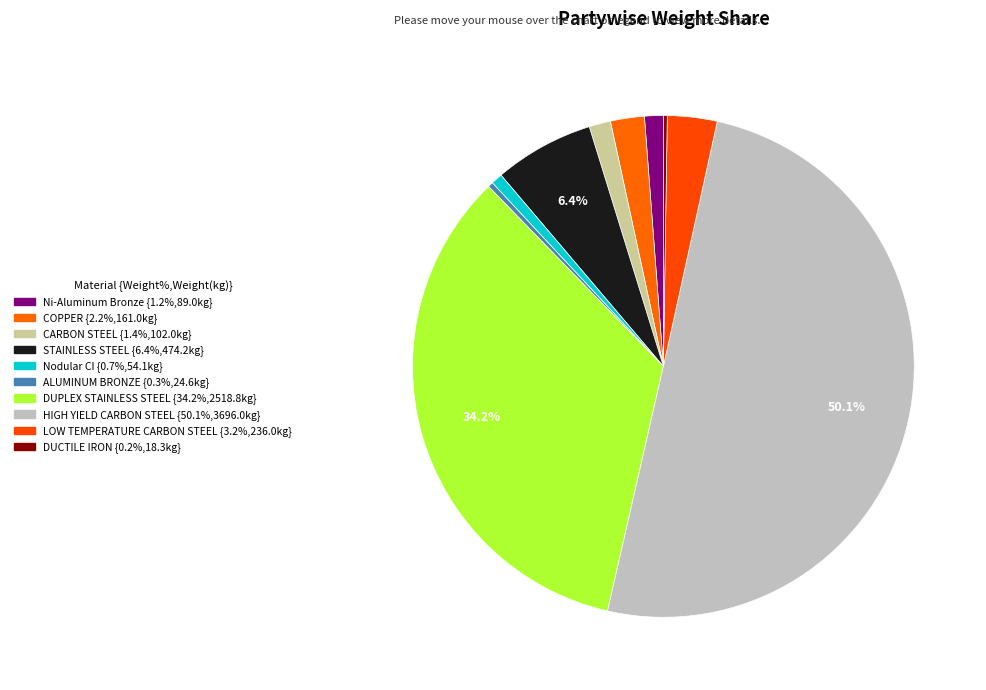

Does any single category account for the majority?

Yes